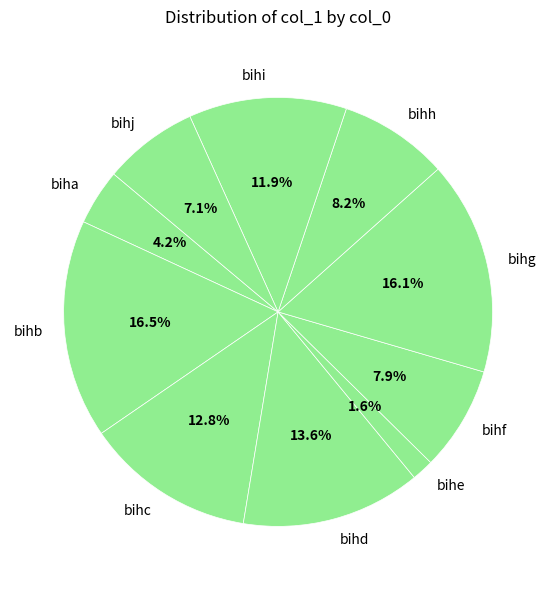

Does bihh represent more than half of the total?

No